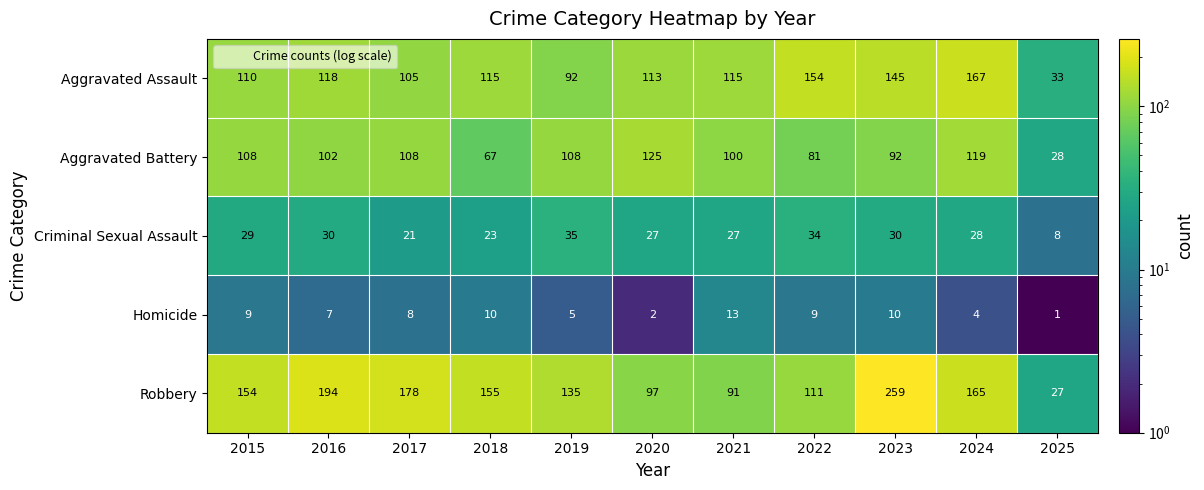

Which series has the largest range (max minus min)?

Robbery